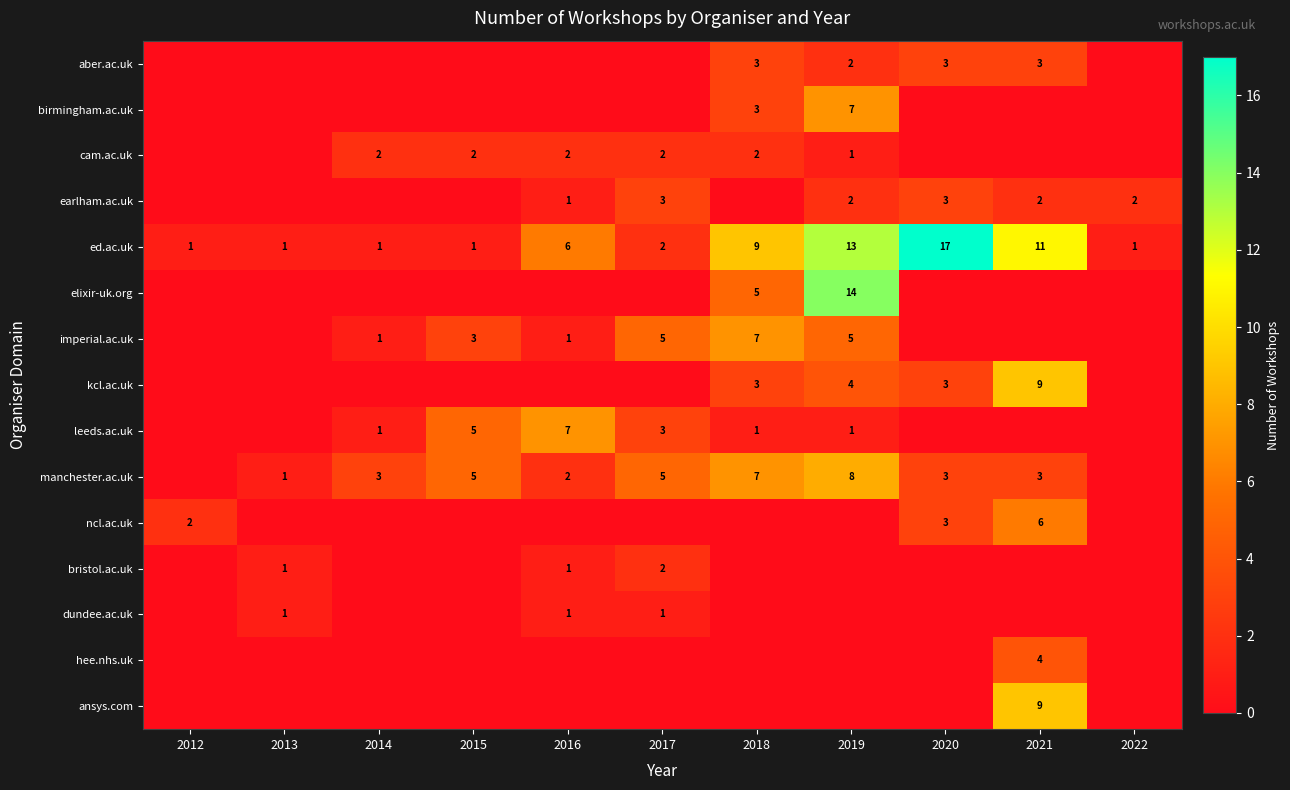

Which has a higher value, 2019 or 2020?

2020